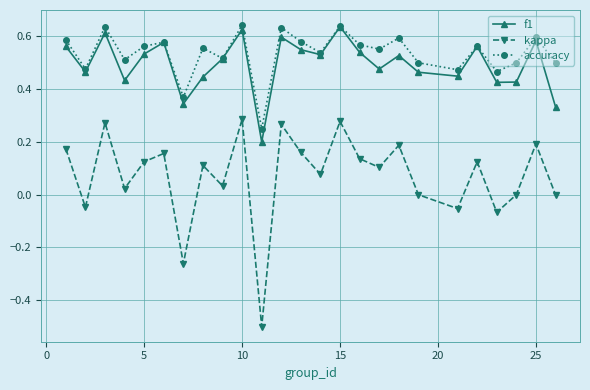

How many distinct data groups are displayed?

3